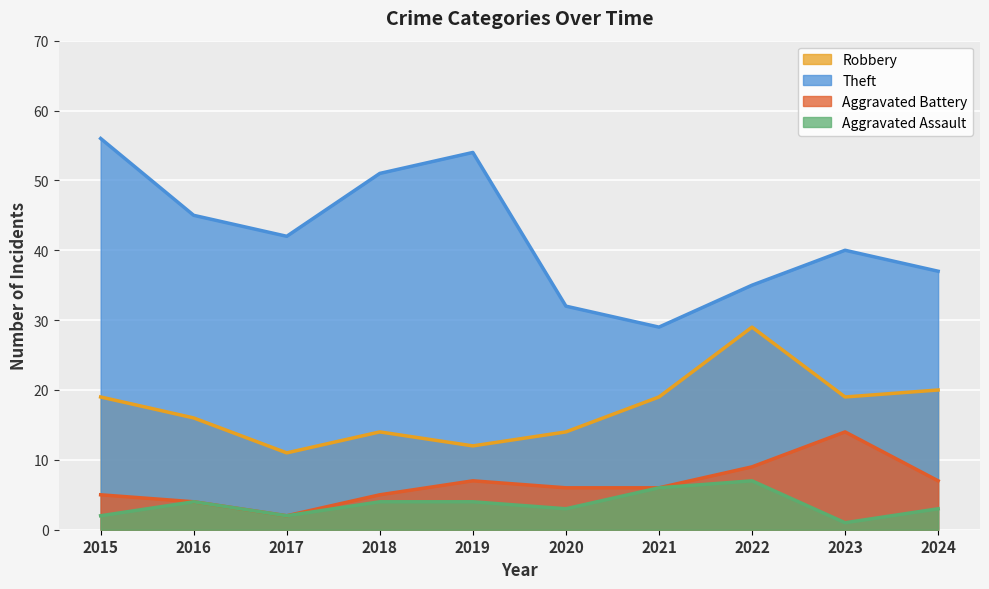

True or false: Theft has a value of 37 at 2024.

True